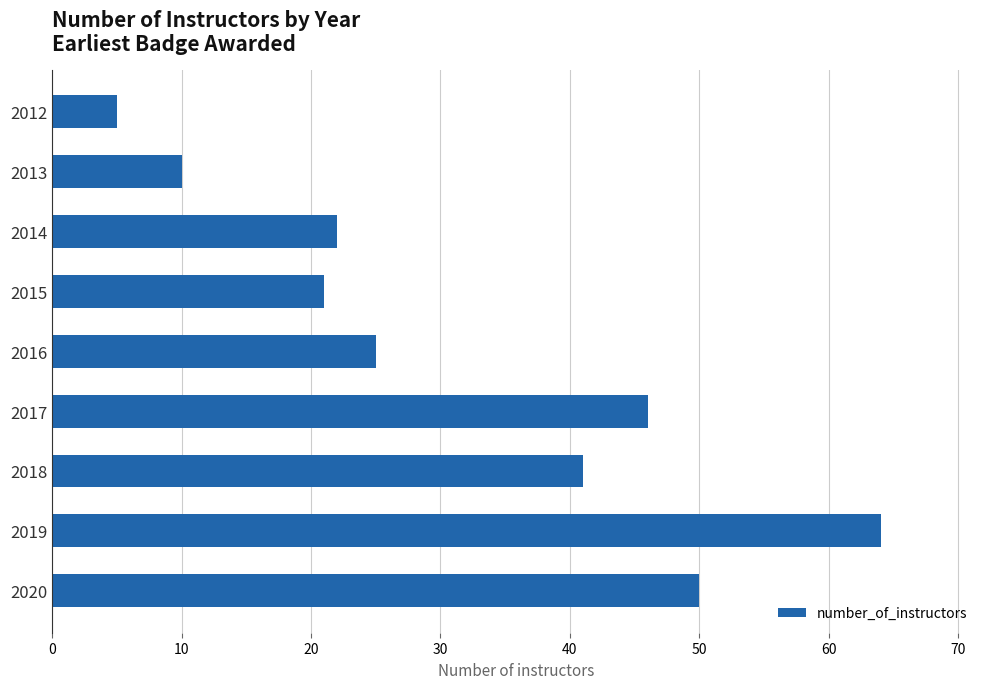

Which has a higher value, 2015 or 2019?

2019